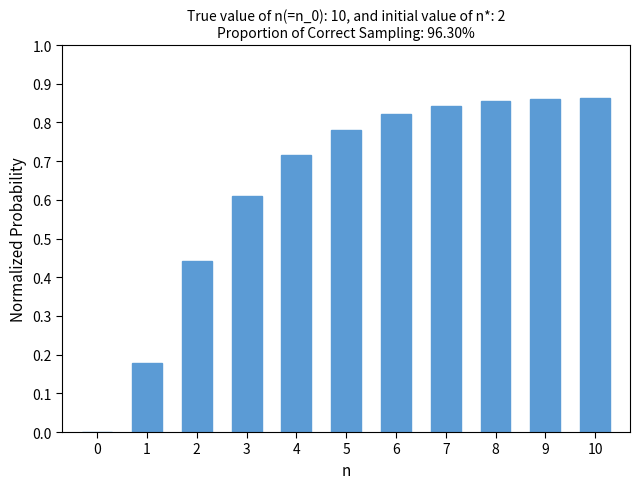

The chart shows a value of 1.3 at 6. True or false?

False